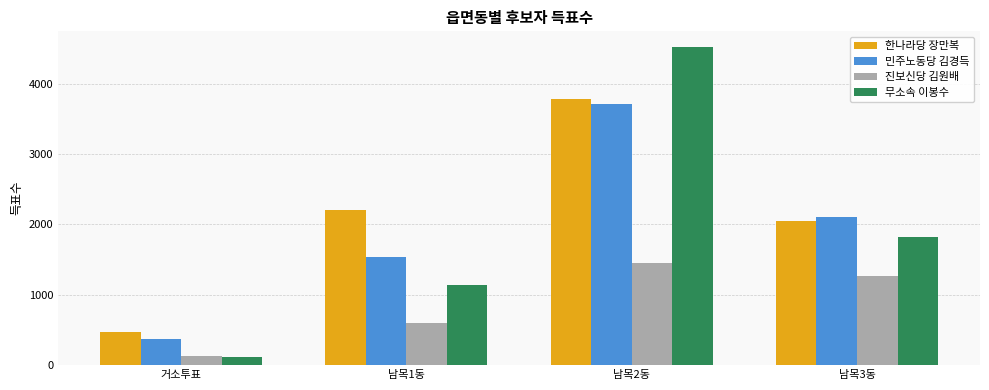

At how many categories does at least one series exceed 937?

3